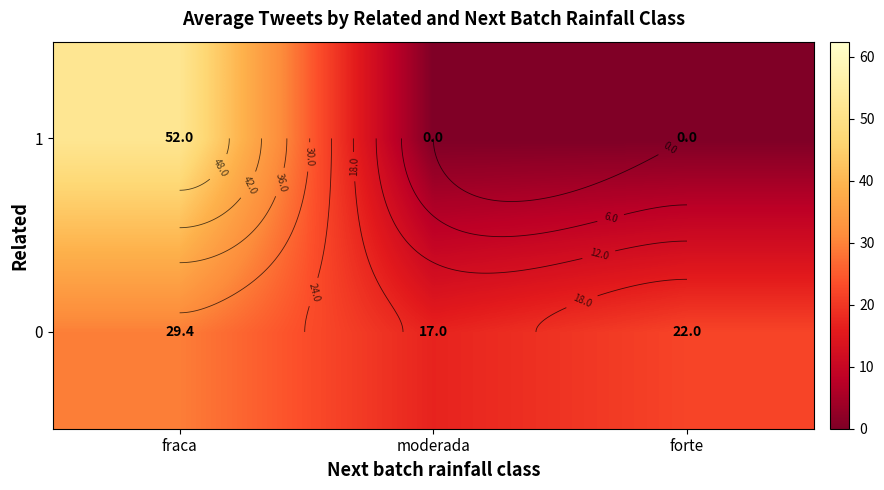

Between fraca and forte, which is larger?

fraca